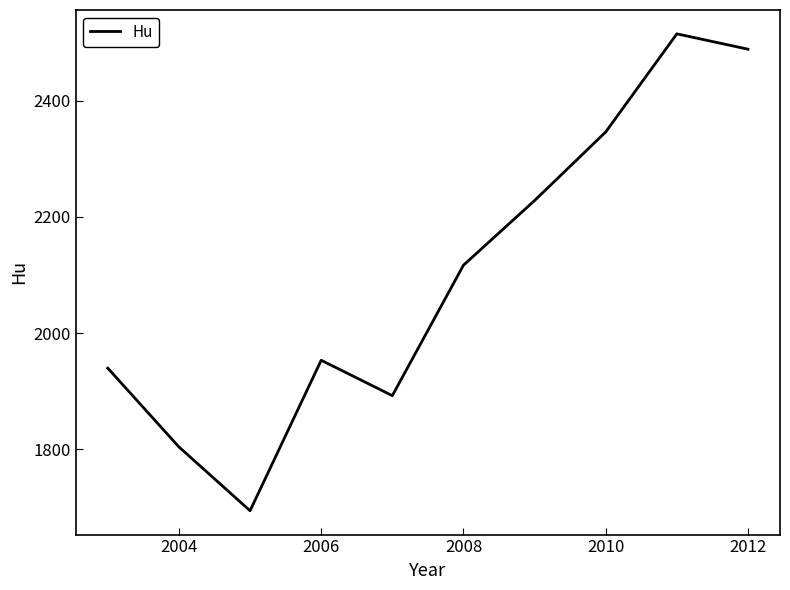

Is this an area chart (filled region under the line)?

No